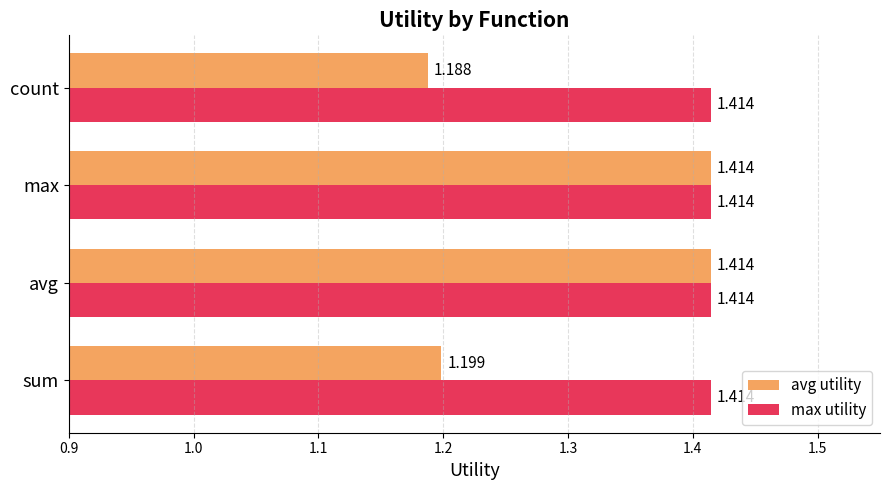

What are all the series names shown in the legend?

avg utility, max utility